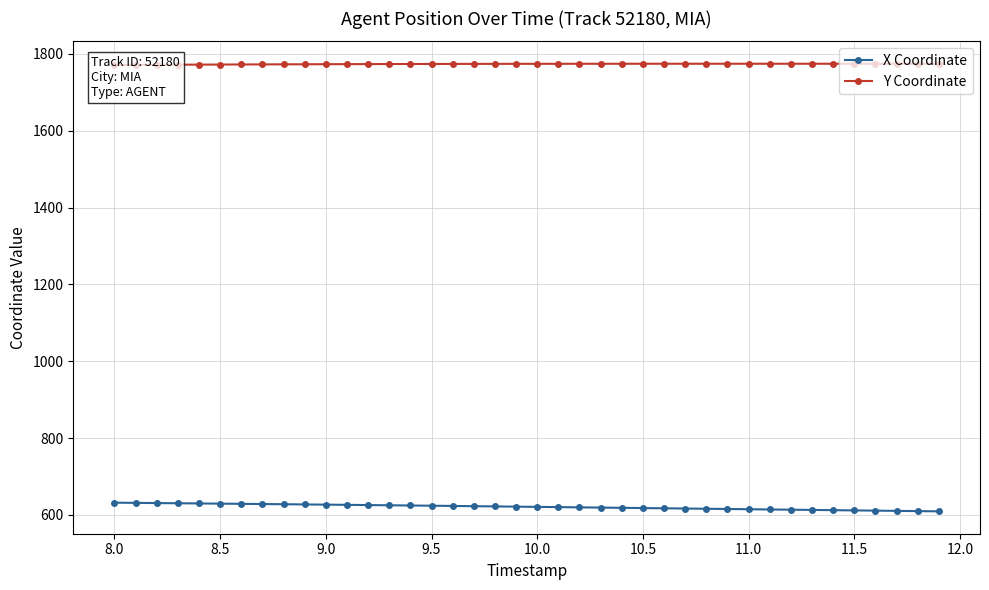

Is this an area chart (filled region under the line)?

No